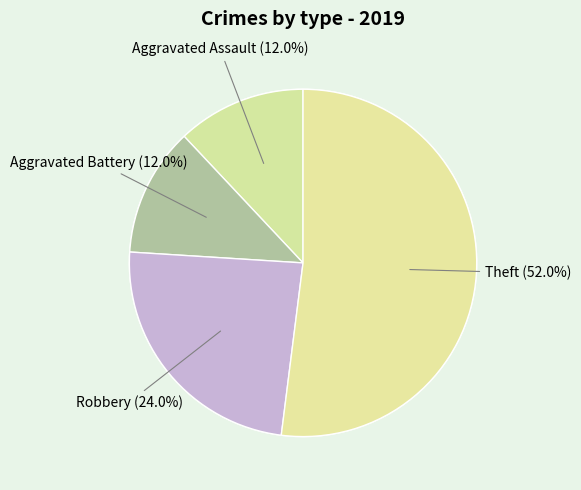

Is there a majority slice in this chart?

Yes